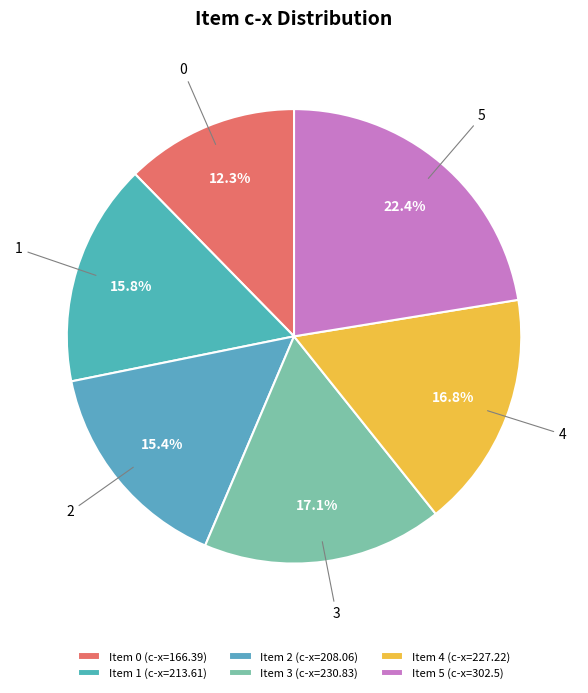

Which slice is the largest?

Item 5 (c-x=302.5)